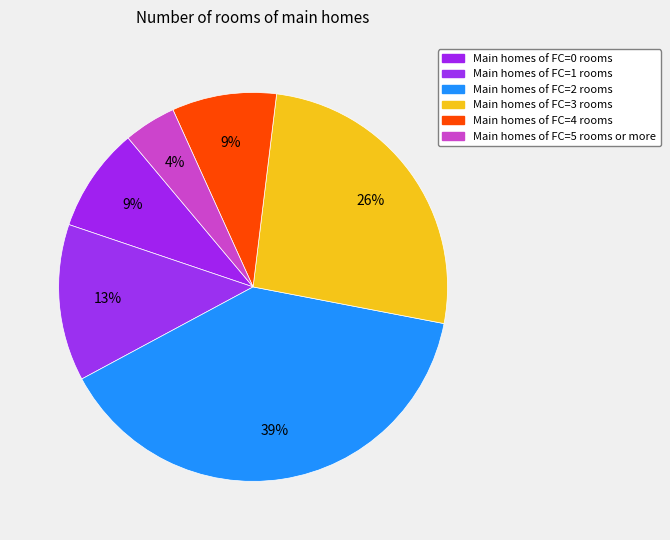

What is the smallest slice in the pie chart?

FC 5